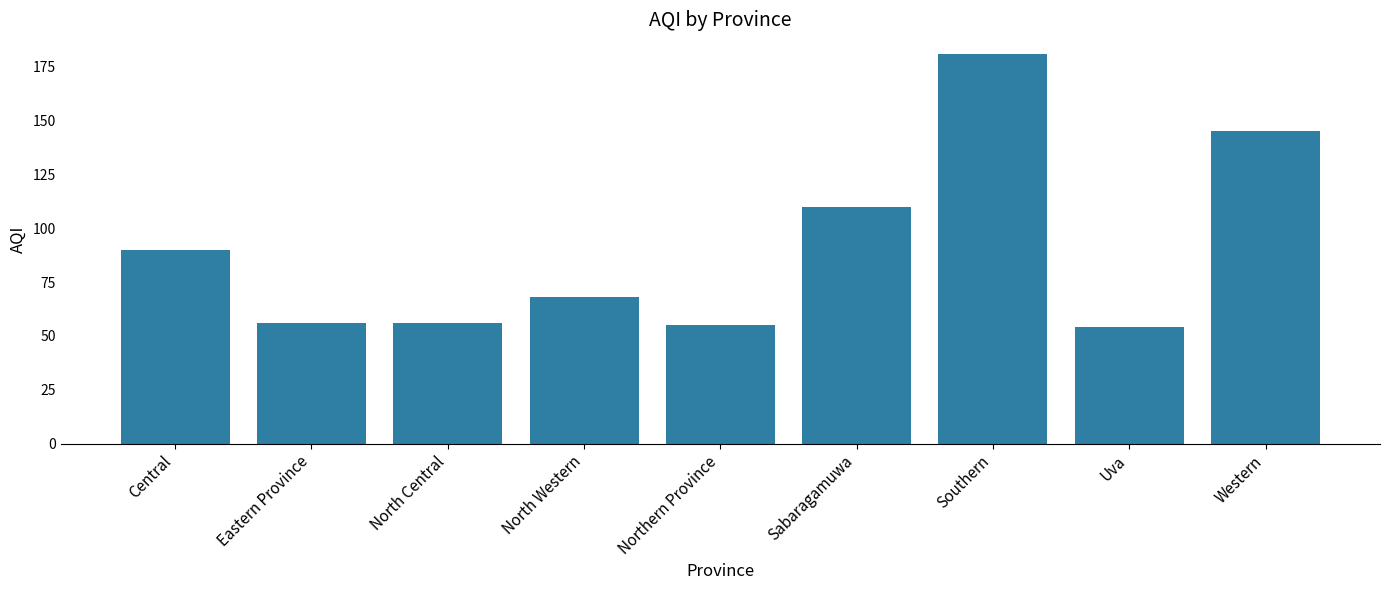

What is the label of the 5th bar from the left?

Northern Province